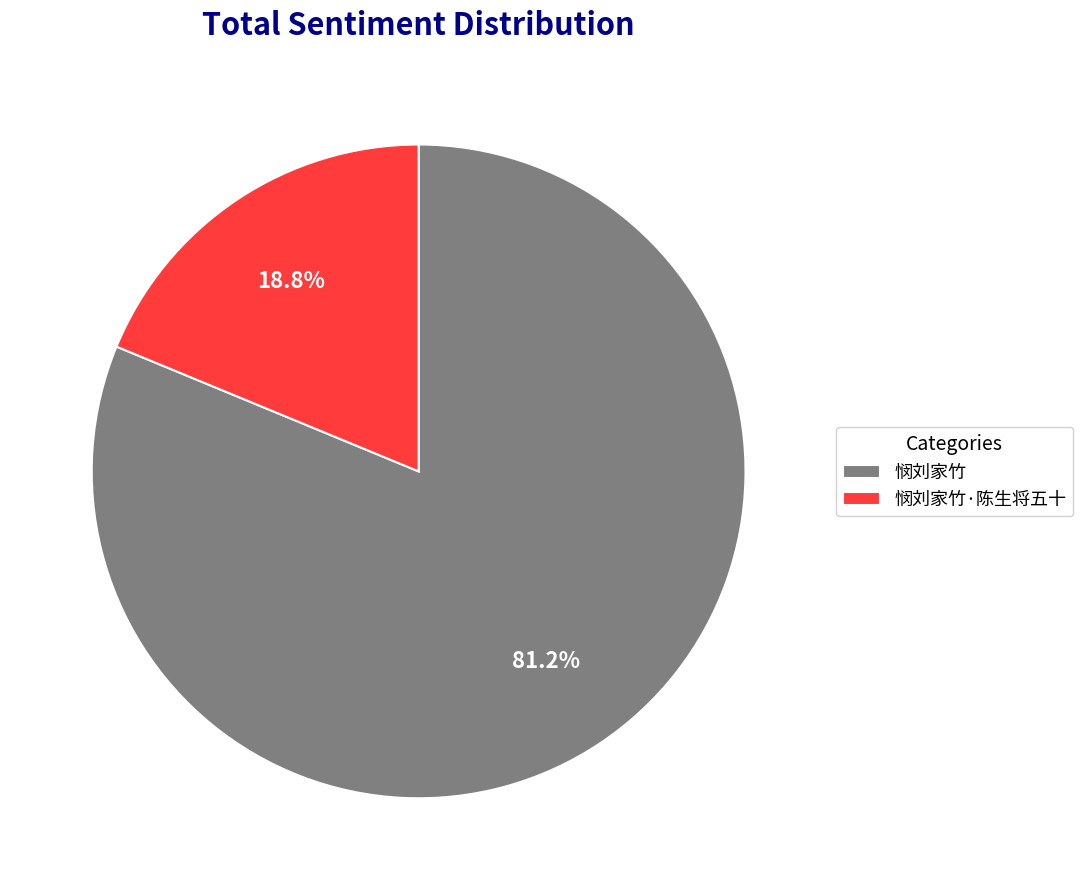

Does 悯刘家竹 represent more than half of the total?

Yes